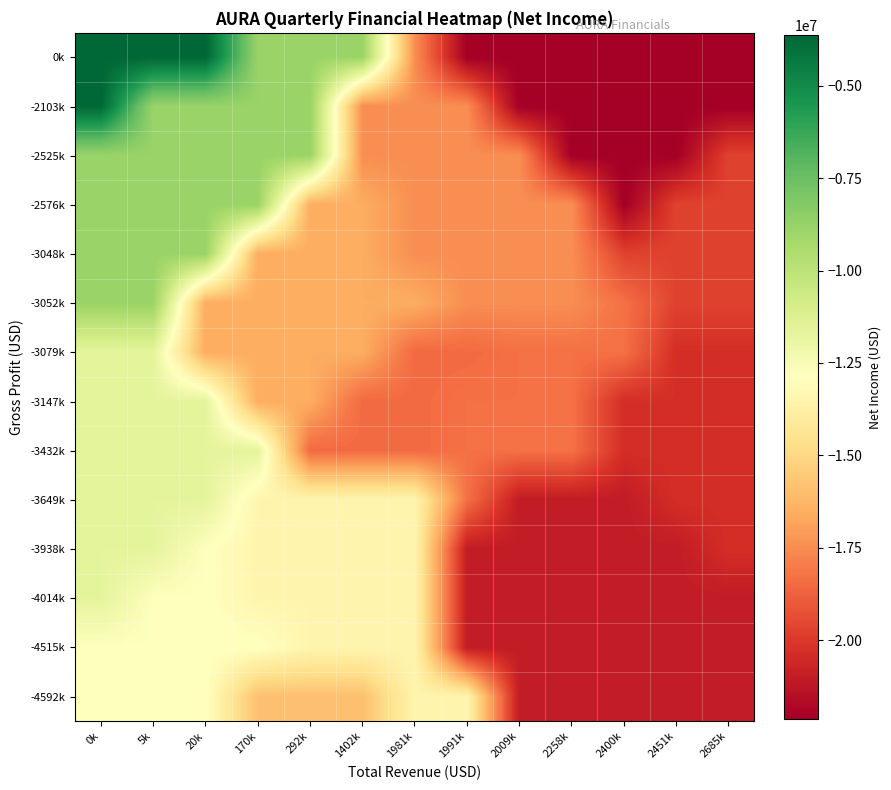

What is the total value across all series at 5k?

-144581000